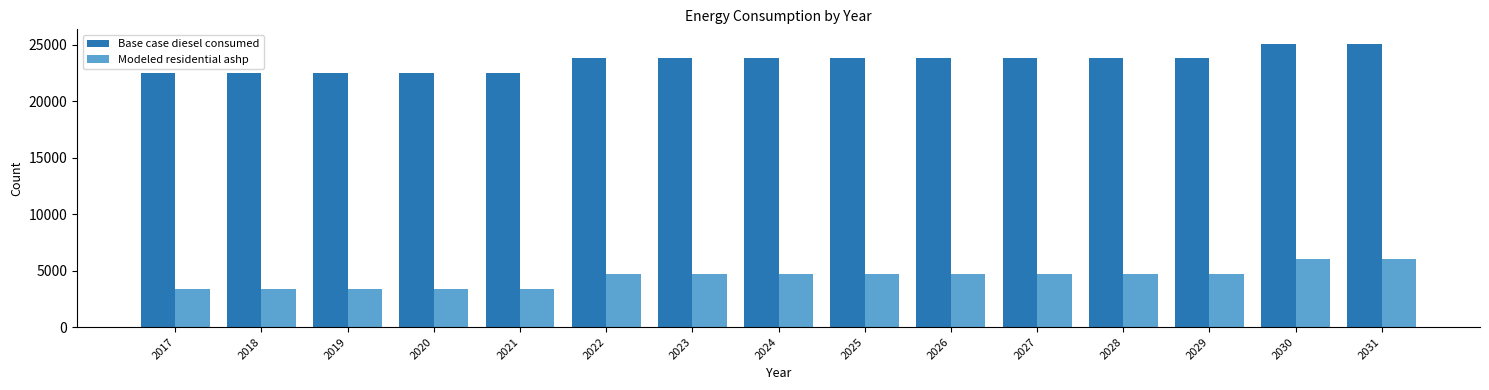

Rank the series by their average value, from highest to lowest.

Base case diesel consumed, Modeled residential ashp